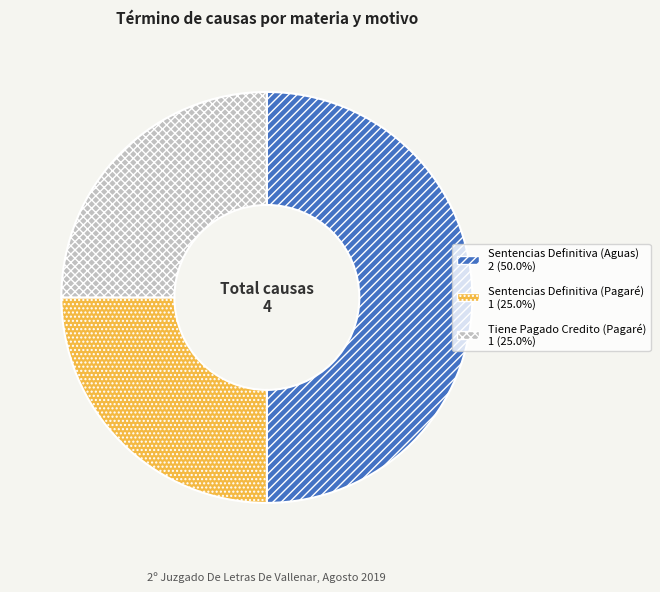

How many segments does this pie chart have?

3